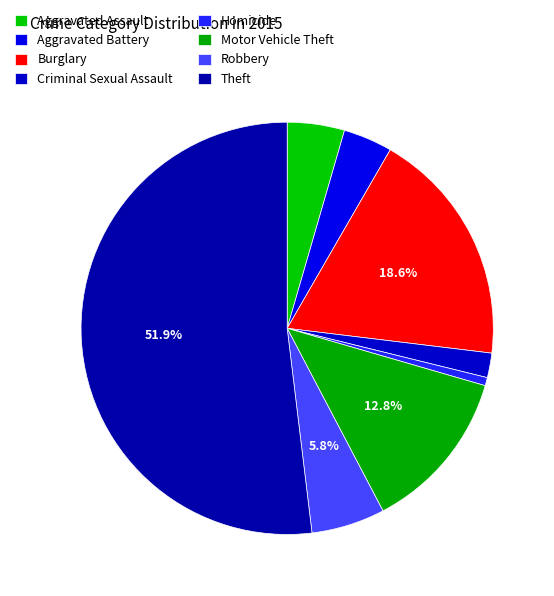

How many slices are in this pie chart?

8